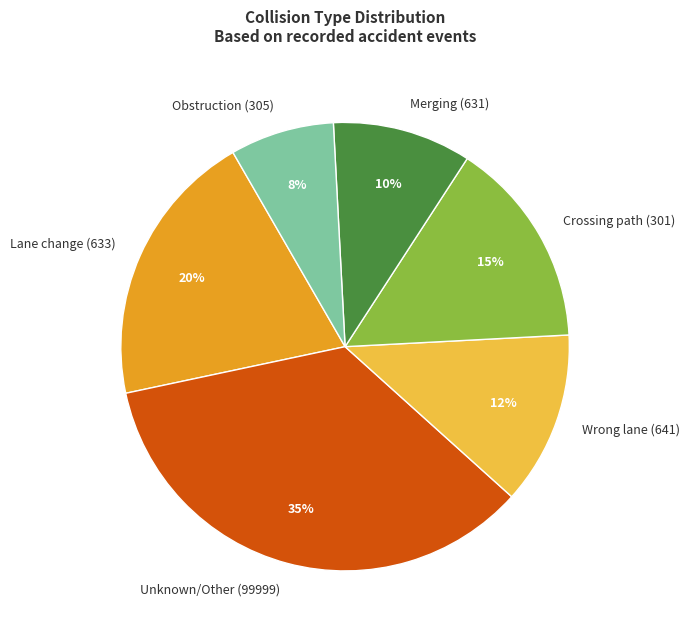

Combined, do Merging (631) and Obstruction (305) account for over 50%?

No